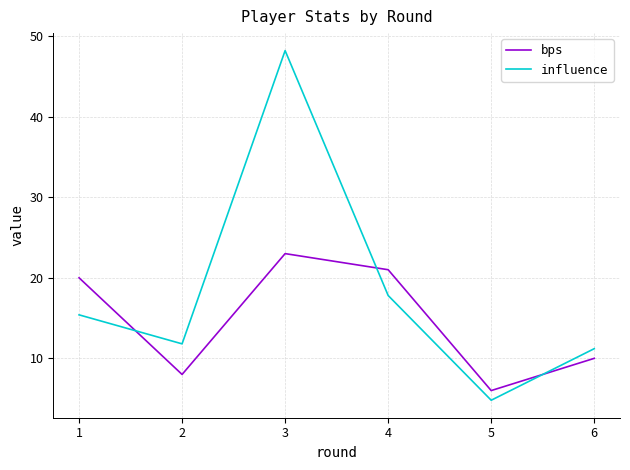

The influence series shows 11.8 at 2. True or false?

True